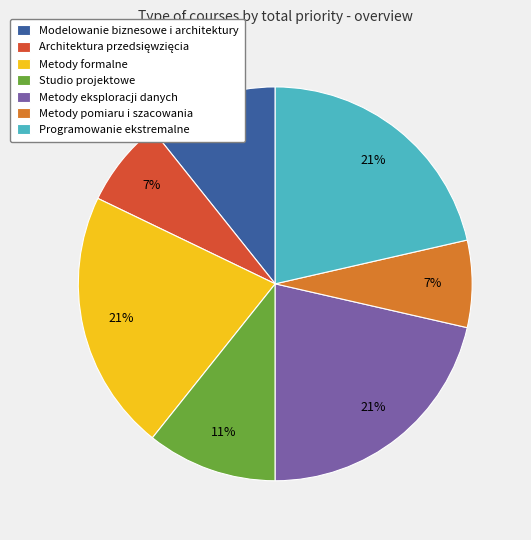

Which has a higher value, Metody formalne or Studio projektowe?

Metody formalne